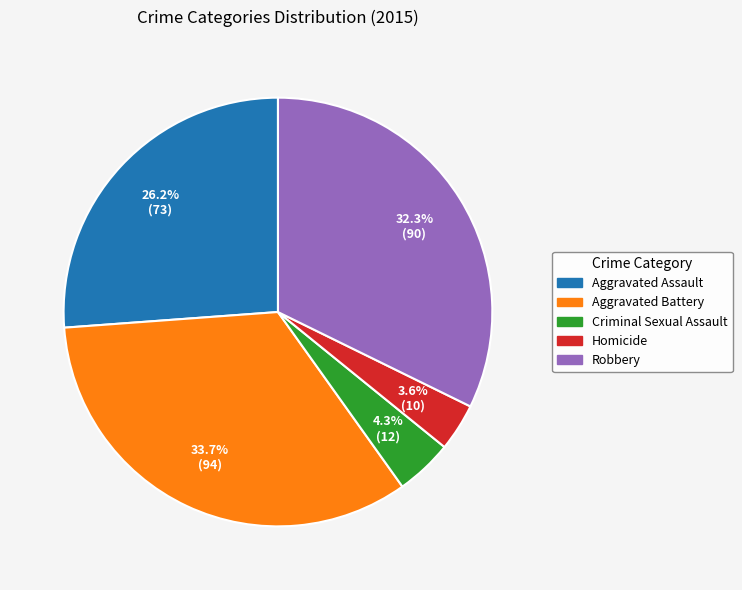

To the nearest percent, what portion does Homicide represent?

4%